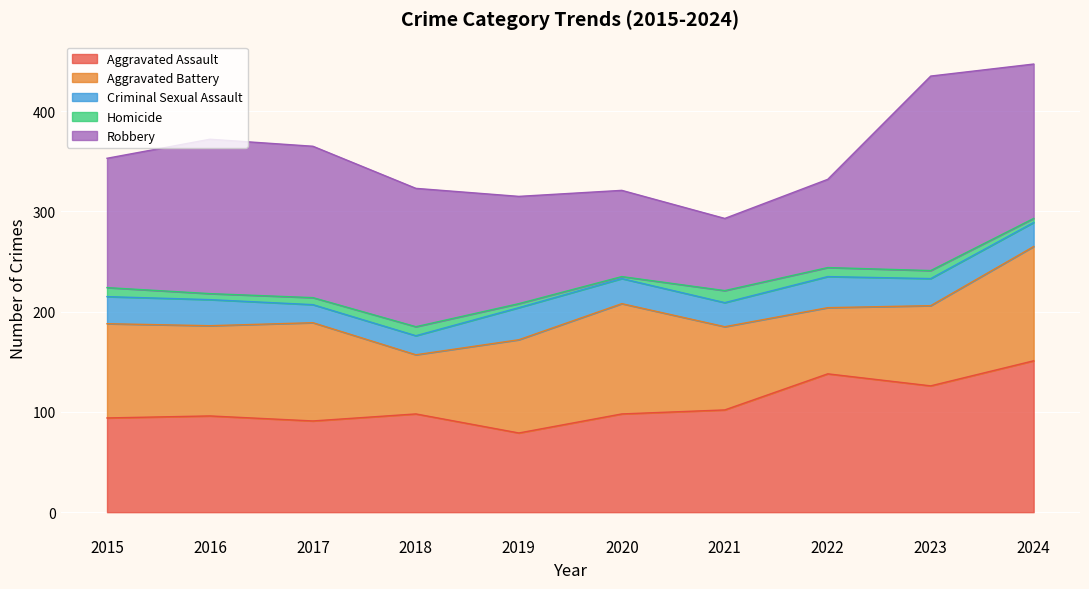

At which category is the sum across all series the highest?

2024